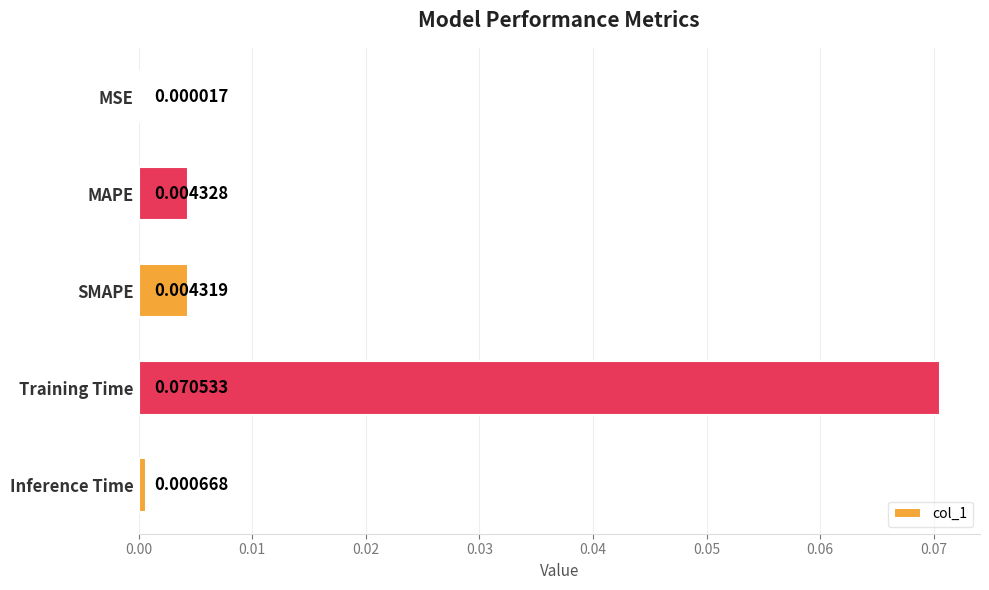

At which category does the chart reach its peak across all series?

Training Time